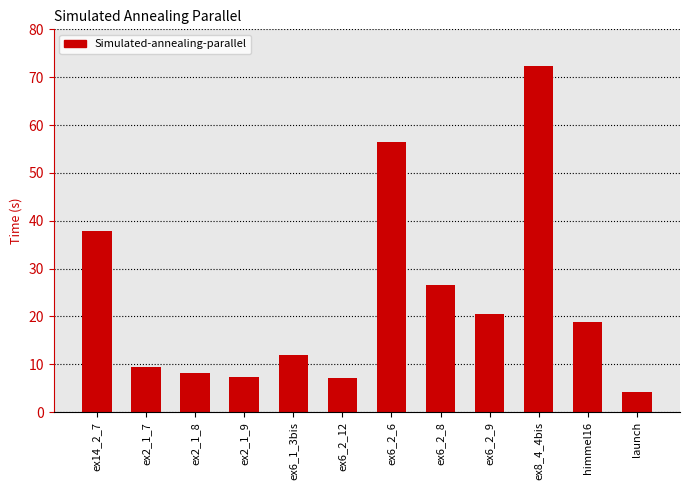

The chart shows a value of 4.4 at ex6_2_12. True or false?

False